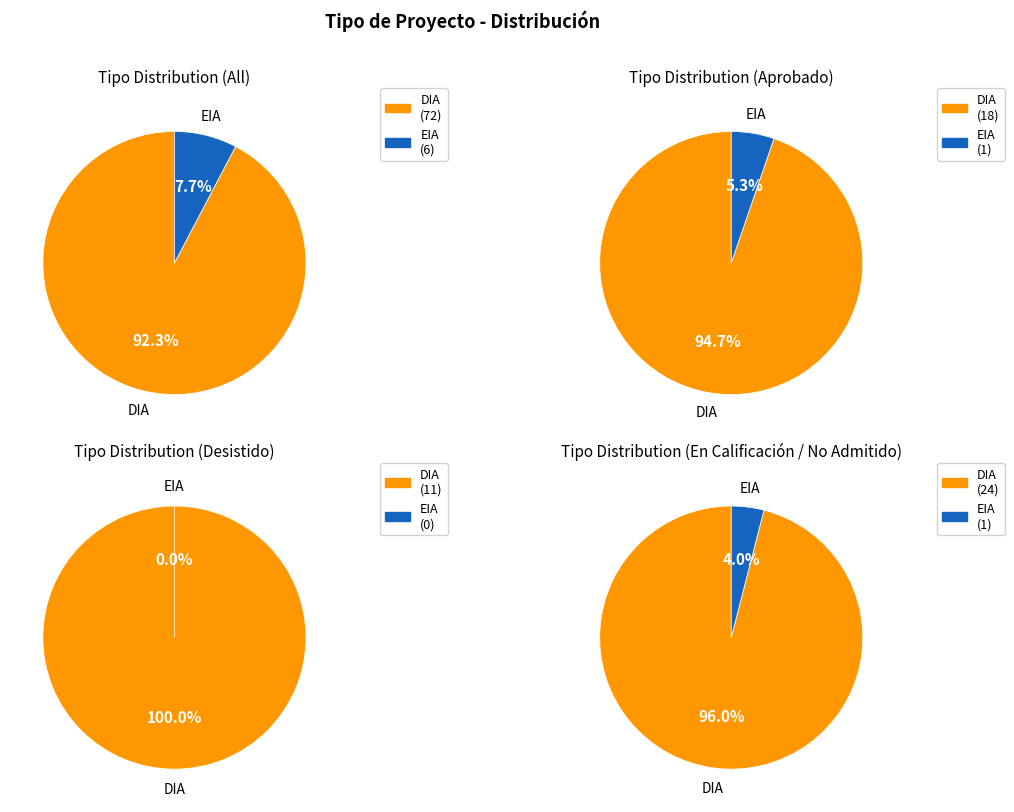

Which slice represents more than half of the pie?

DIA